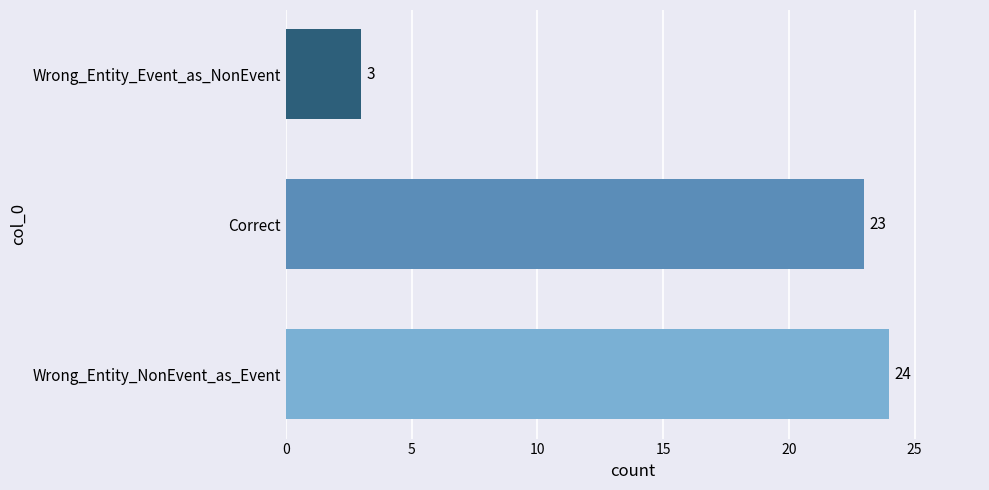

Count the number of data series in this chart.

1